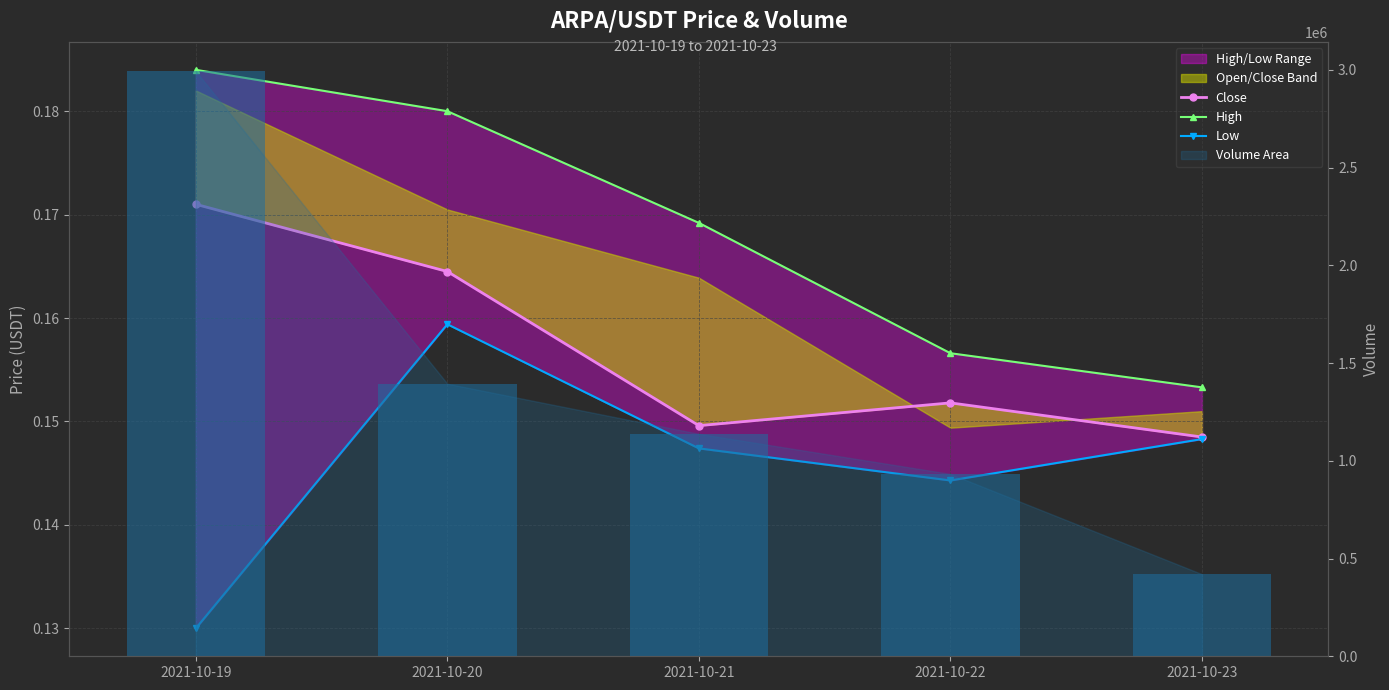

How many groups of bars are there?

5